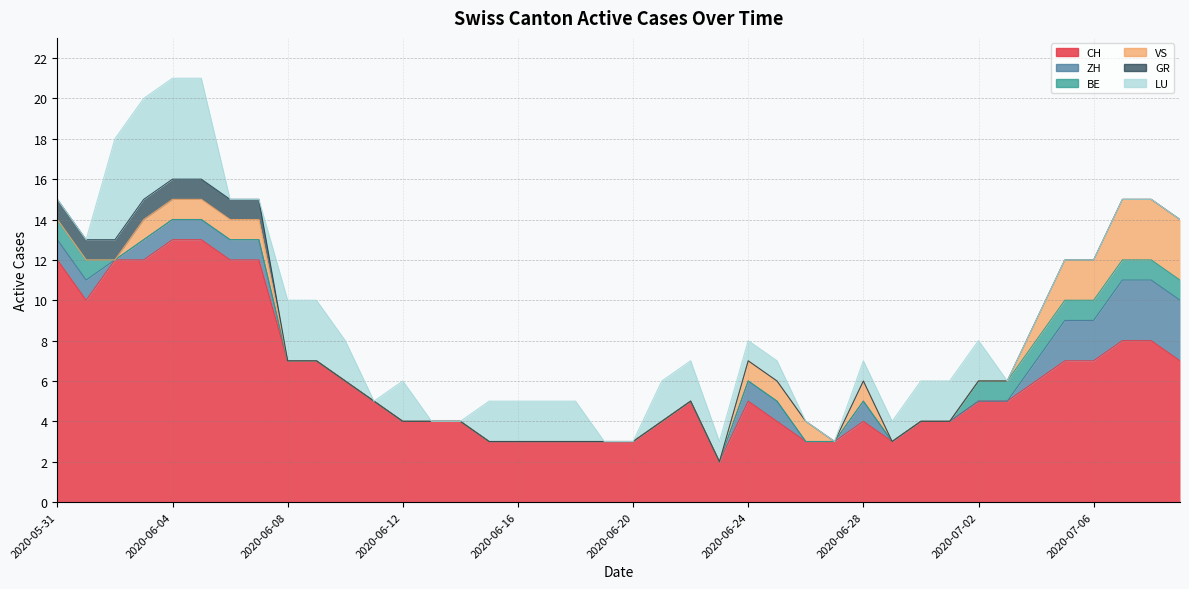

What is the difference between the maximum and minimum values in the CH series?

11